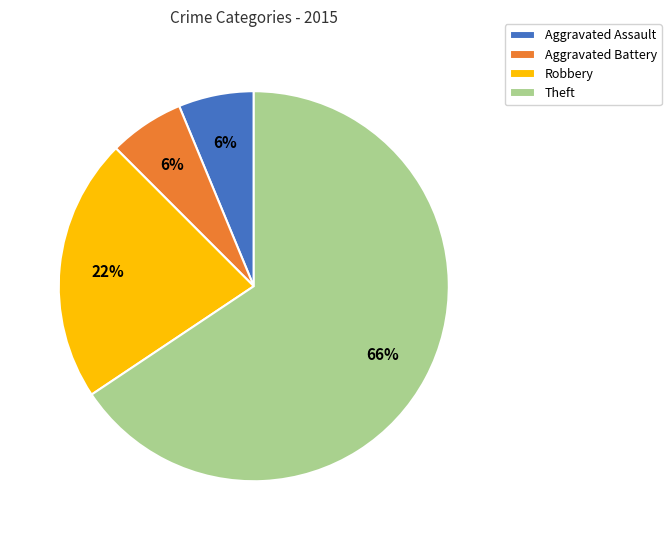

How many segments does this pie chart have?

4